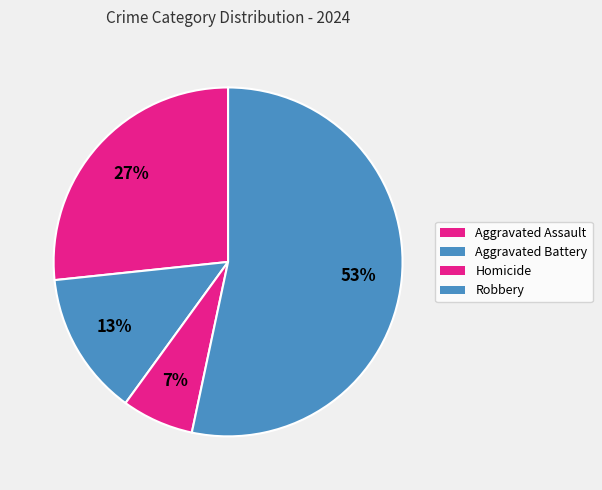

To the nearest percent, what is the difference between the Aggravated Assault and Aggravated Battery slice percentages?

13%